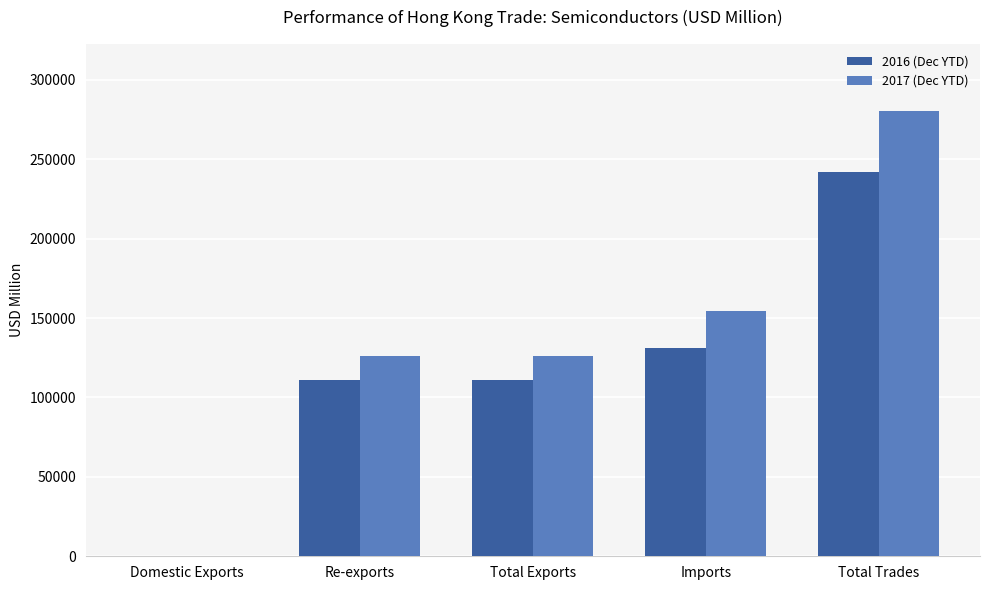

True or false: 2017 (Dec YTD) has a value of 154310.8 at Imports.

True